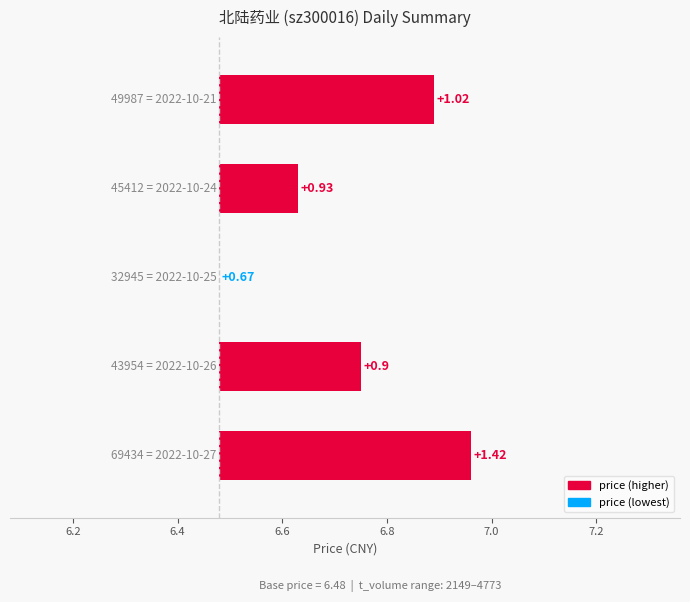

The chart shows a value of 0.1 at 6.6. True or false?

True